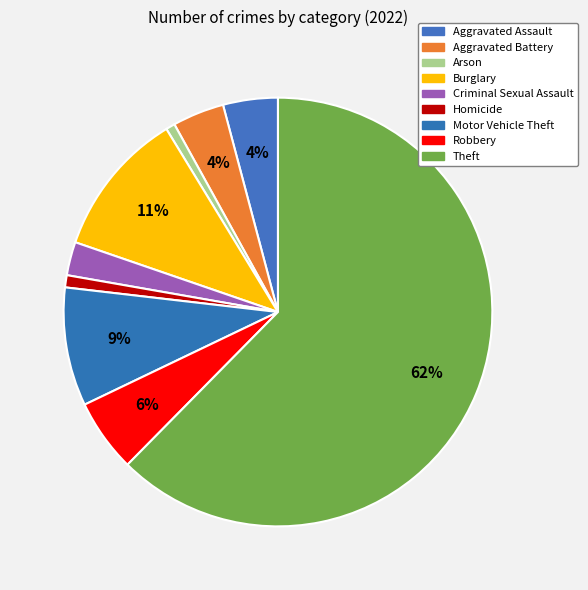

Which category has the smallest portion of the pie?

Arson